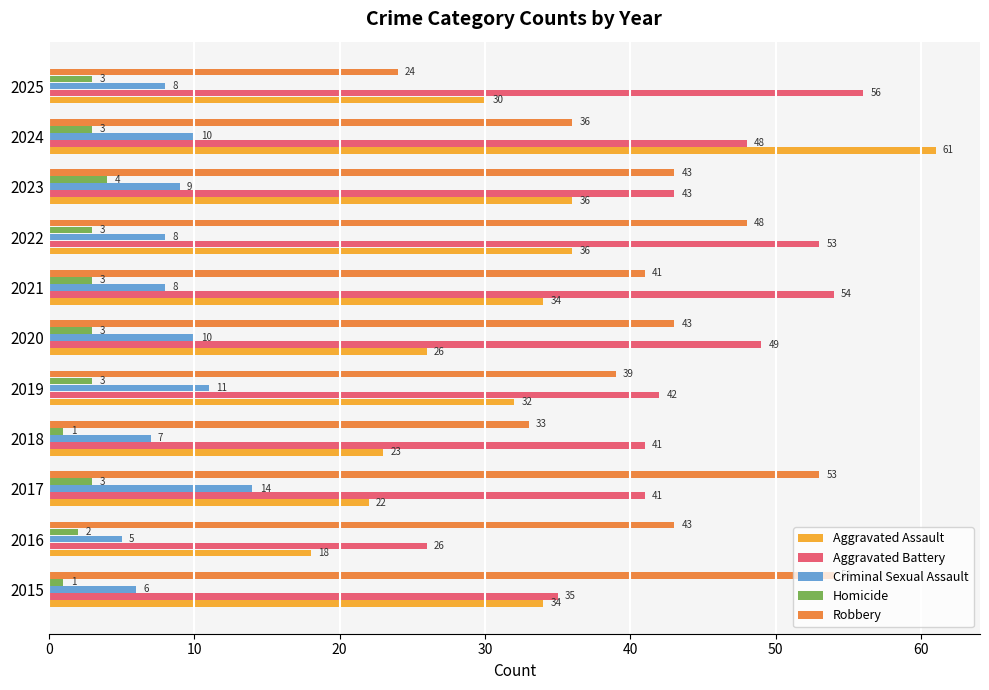

At which category is the sum across all series the highest?

2024